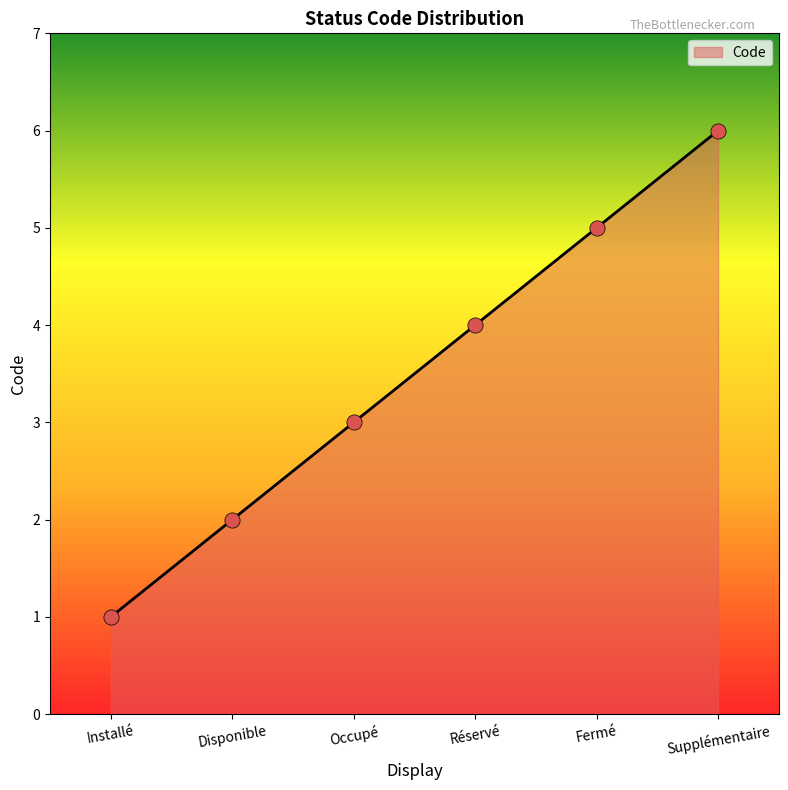

Between Fermé and Réservé, which is larger?

Fermé